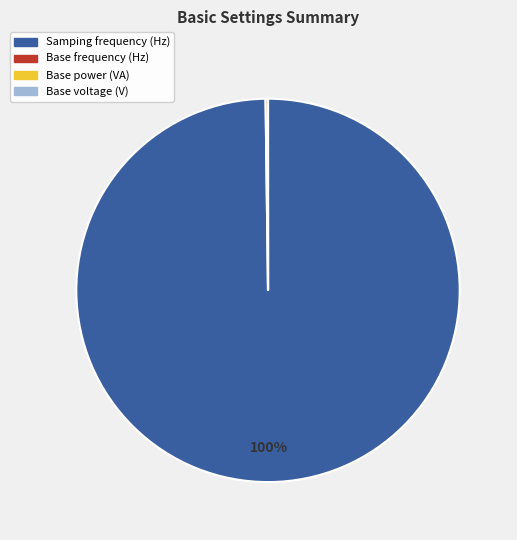

Which slice is the largest?

Samping frequency (Hz)